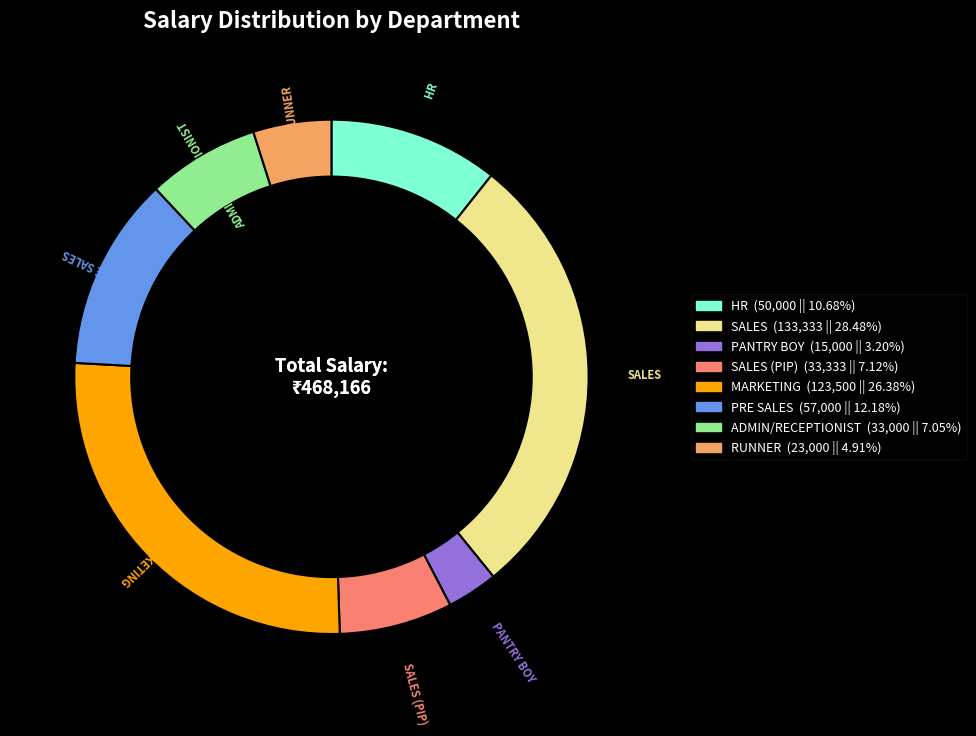

Does any single category account for the majority?

No